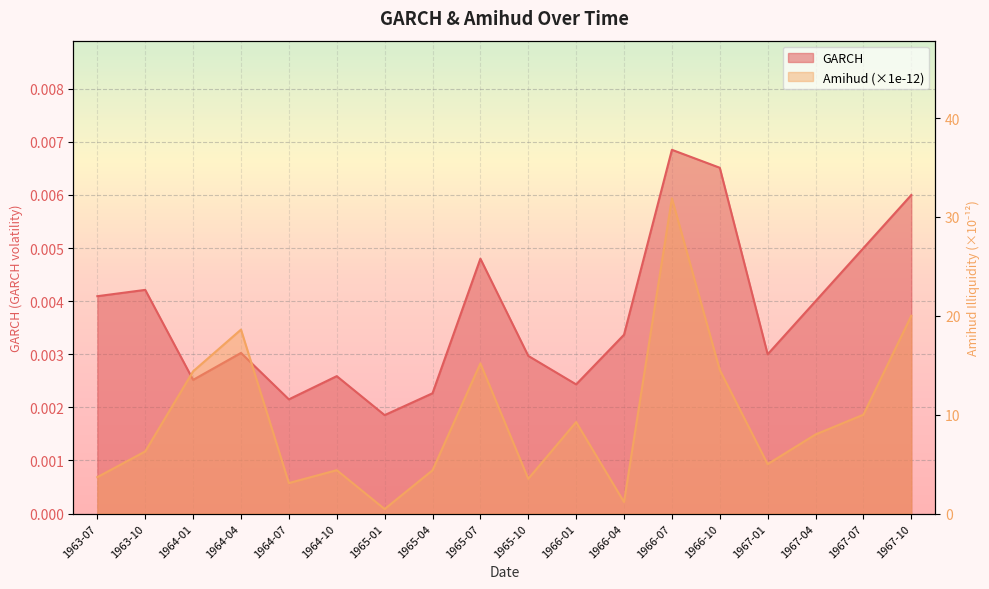

In GARCH, how many points are lower than both neighbors (excluding endpoints)?

5